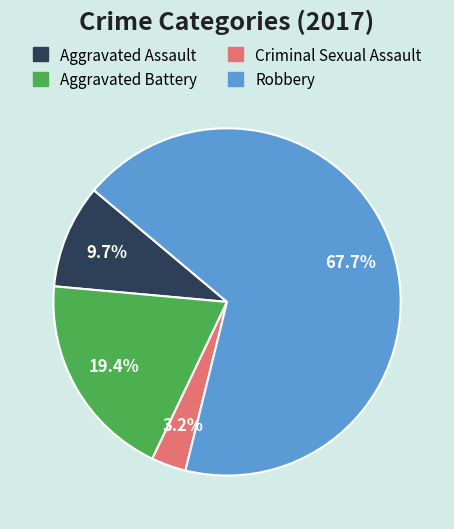

Do Criminal Sexual Assault and Aggravated Battery together represent more than half of the pie?

No